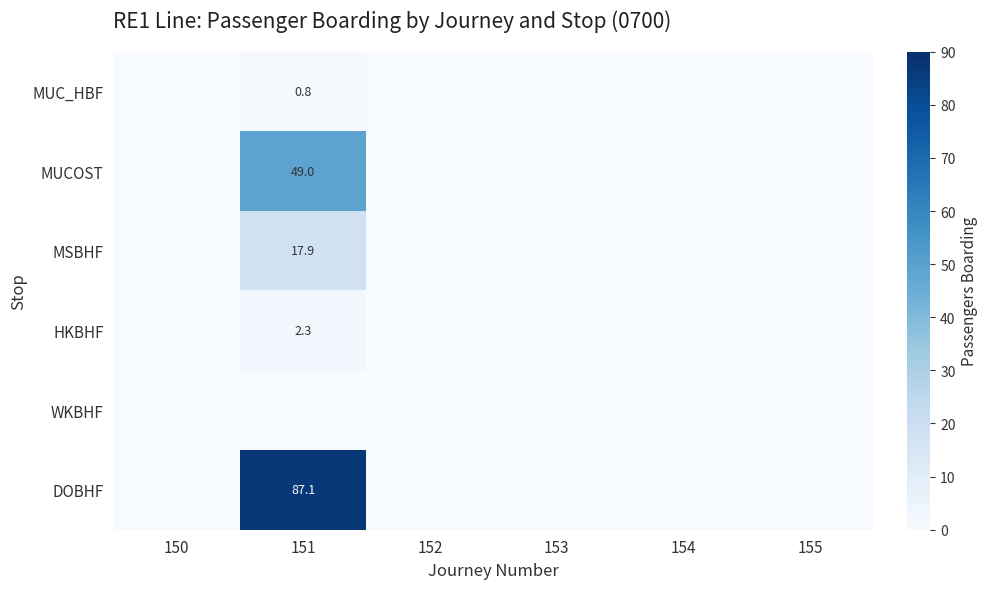

Is the value of HKBHF at 155 greater than the value of MUC_HBF at 151?

No